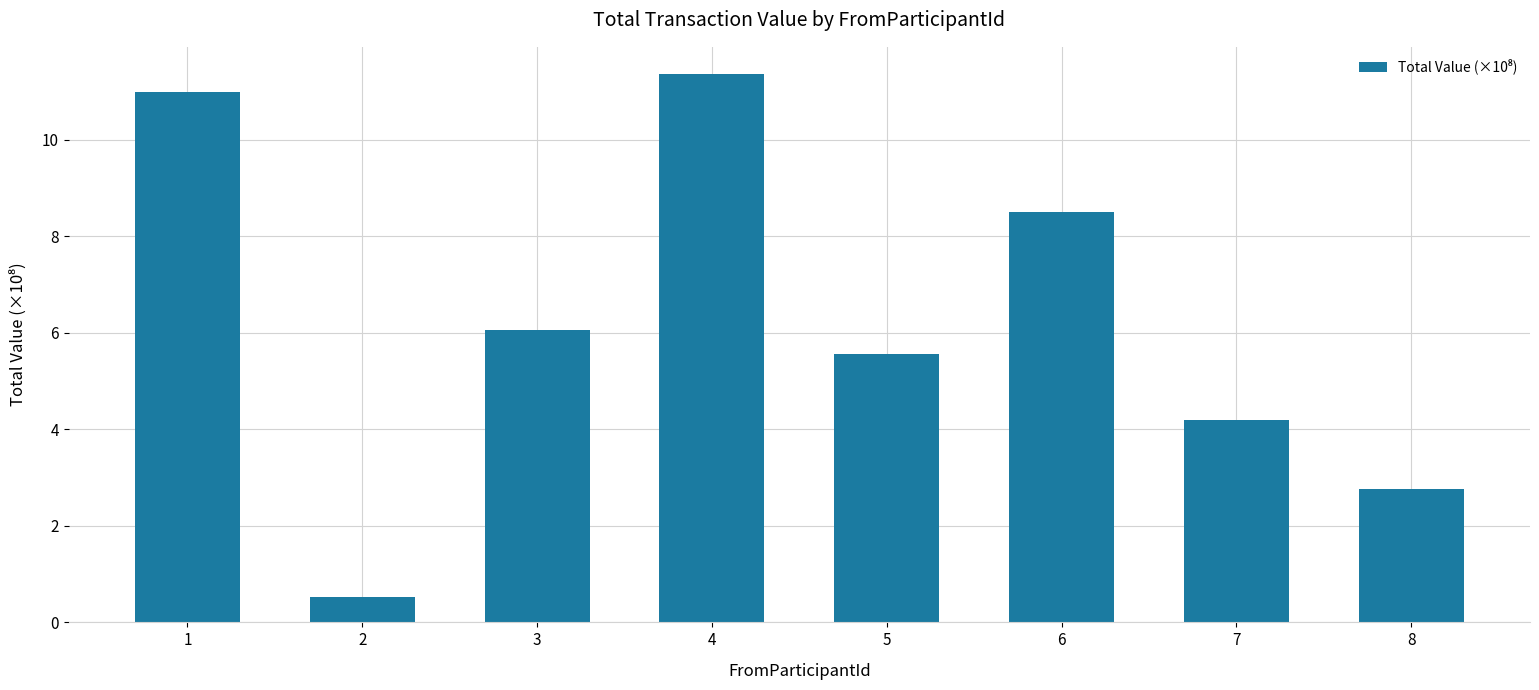

Rank the categories by value from highest to lowest.

4, 1, 6, 3, 5, 7, 8, 2